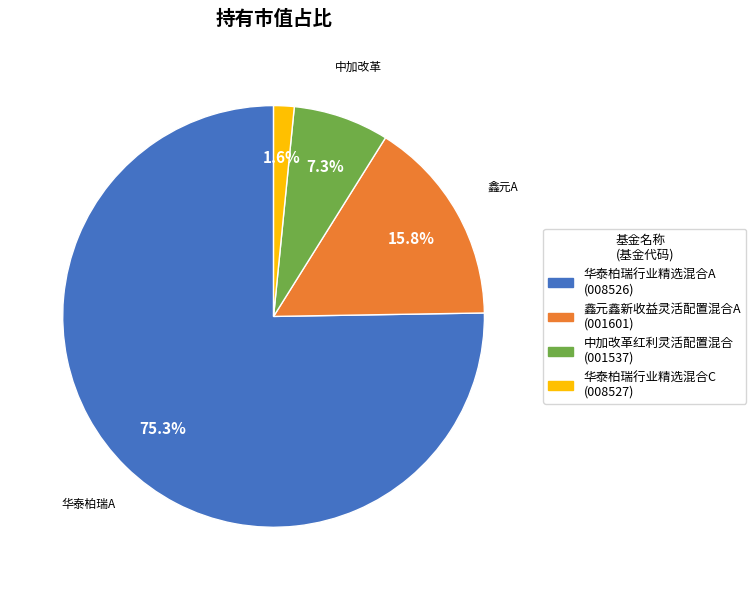

Does any single category account for the majority?

Yes